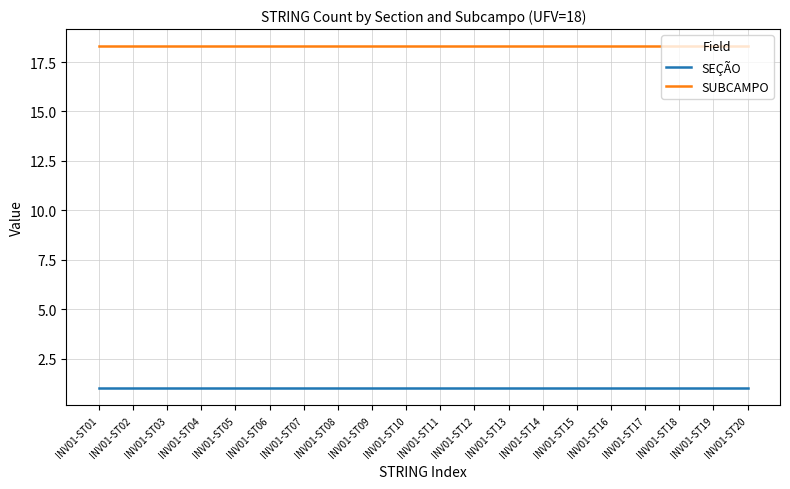

Is it true that SEÇÃO equals 0.2 at INV01-ST02?

False